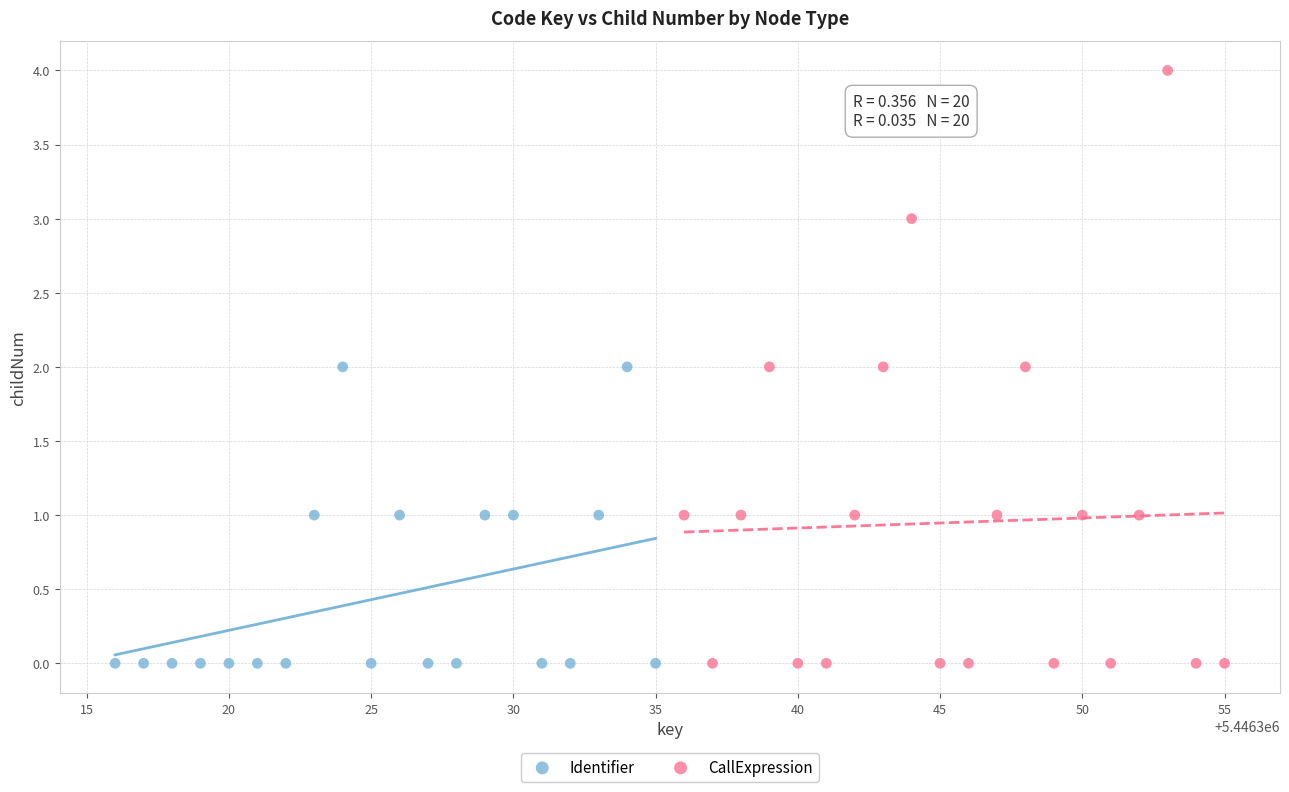

Which series reaches the maximum Y coordinate?

CallExpression